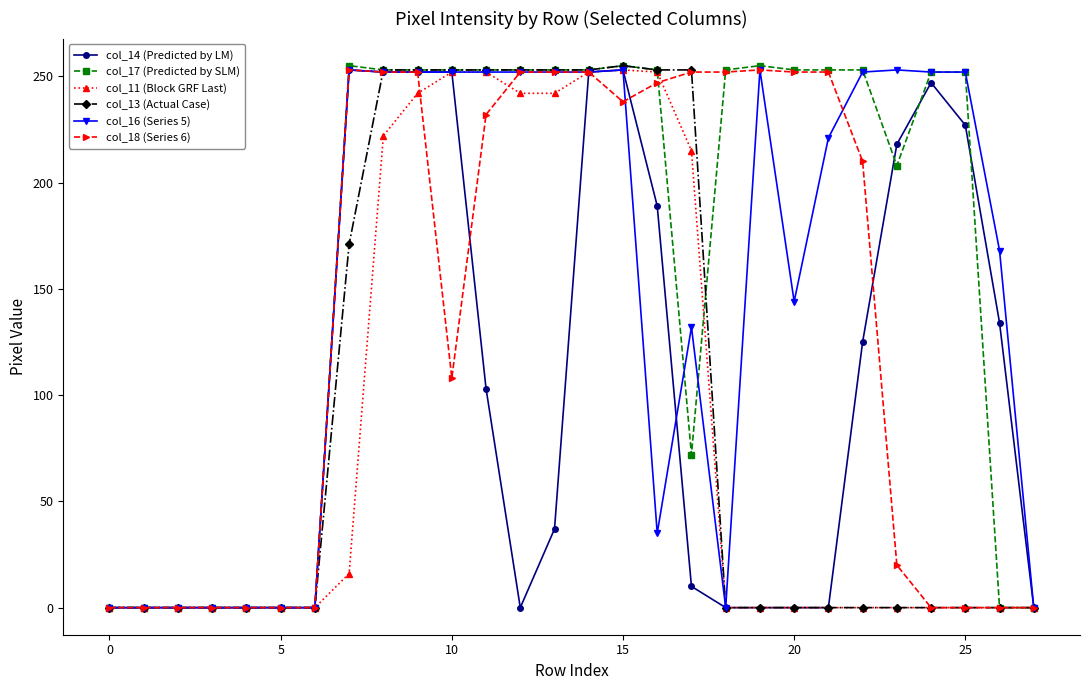

What is the greatest value displayed?

255